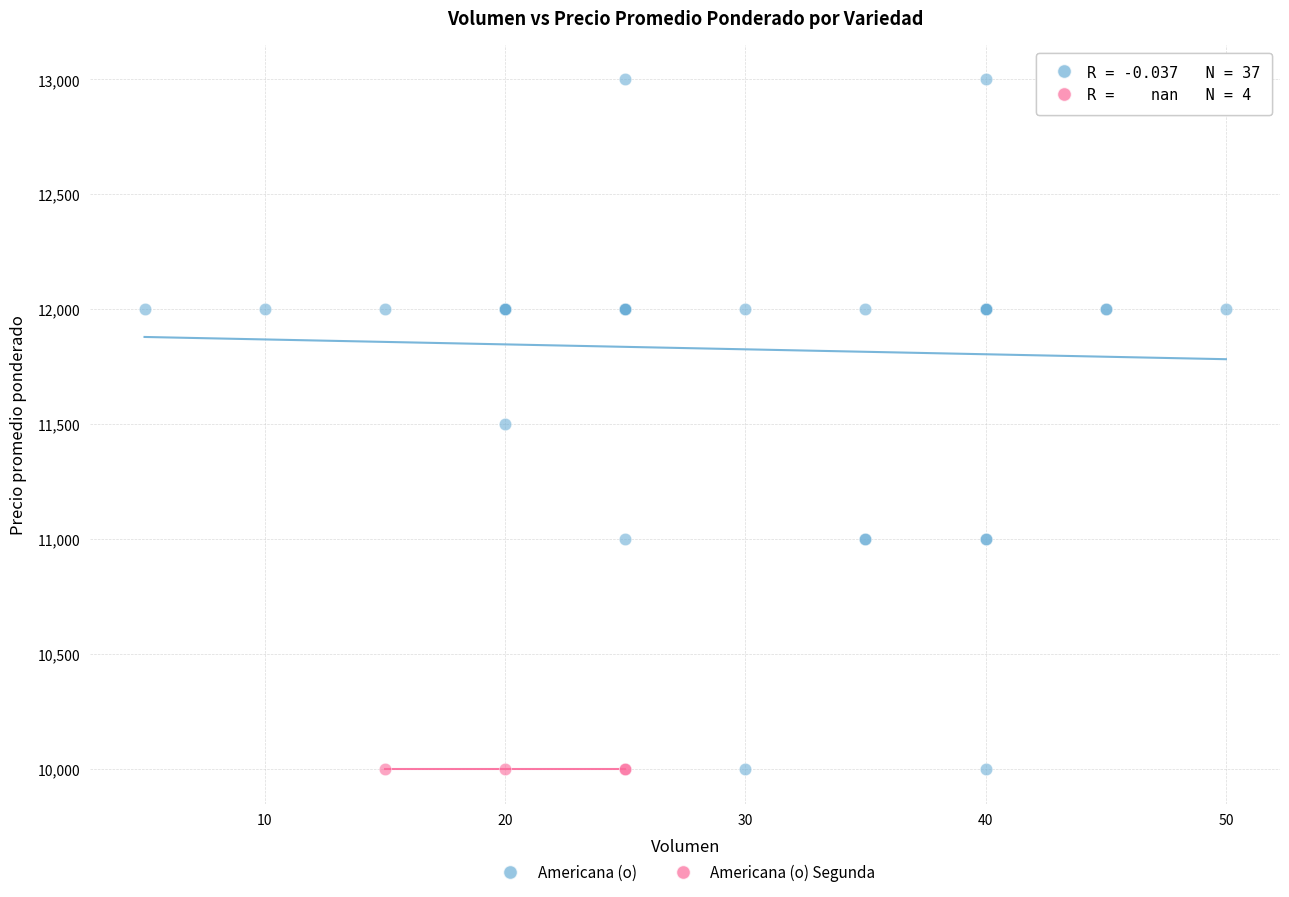

Which series contains the highest Y value?

Americana (o)